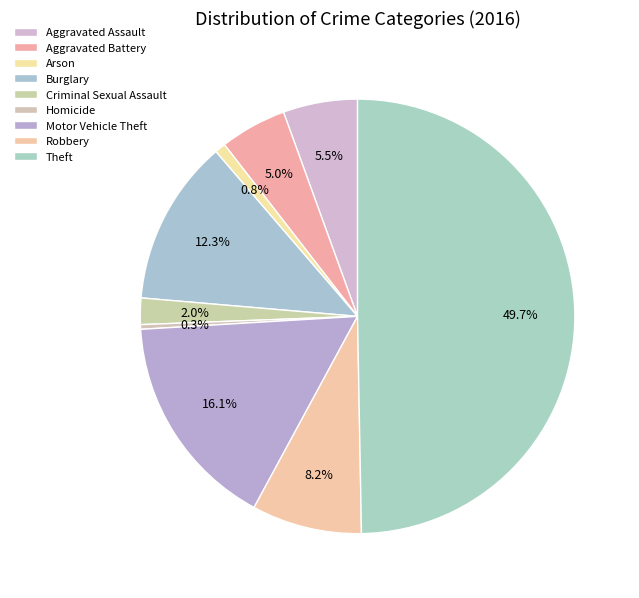

Is there a majority slice in this chart?

No